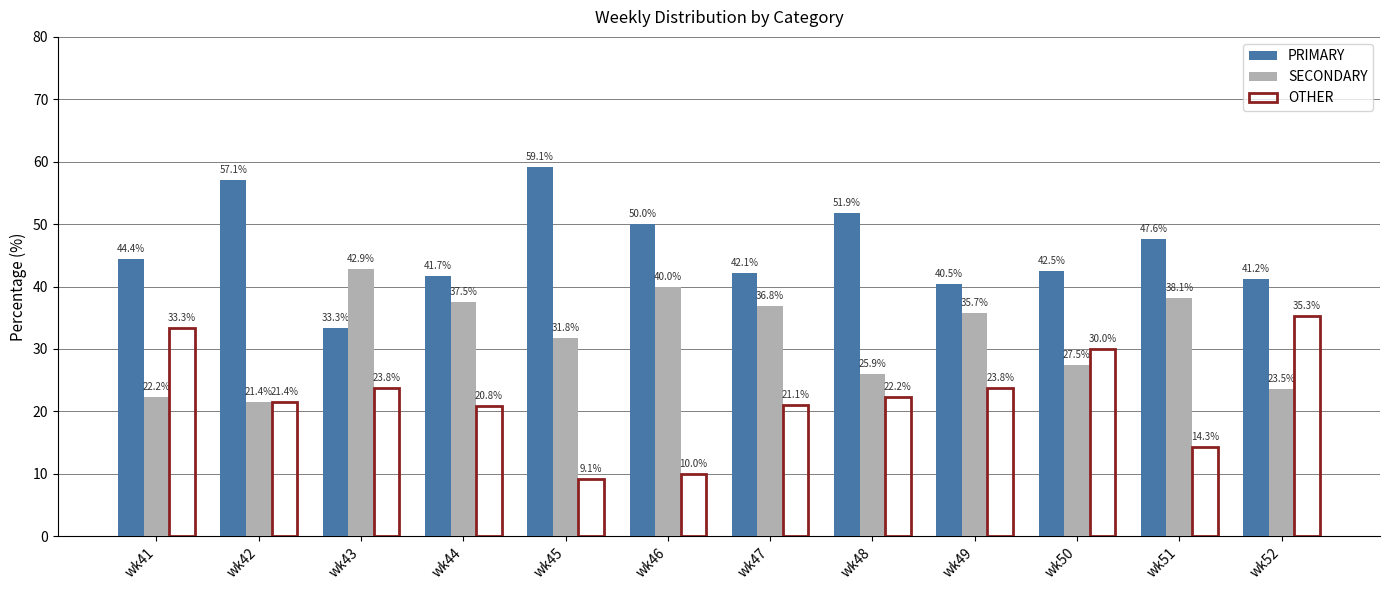

True or false: PRIMARY has a value of 41.2 at wk52.

True